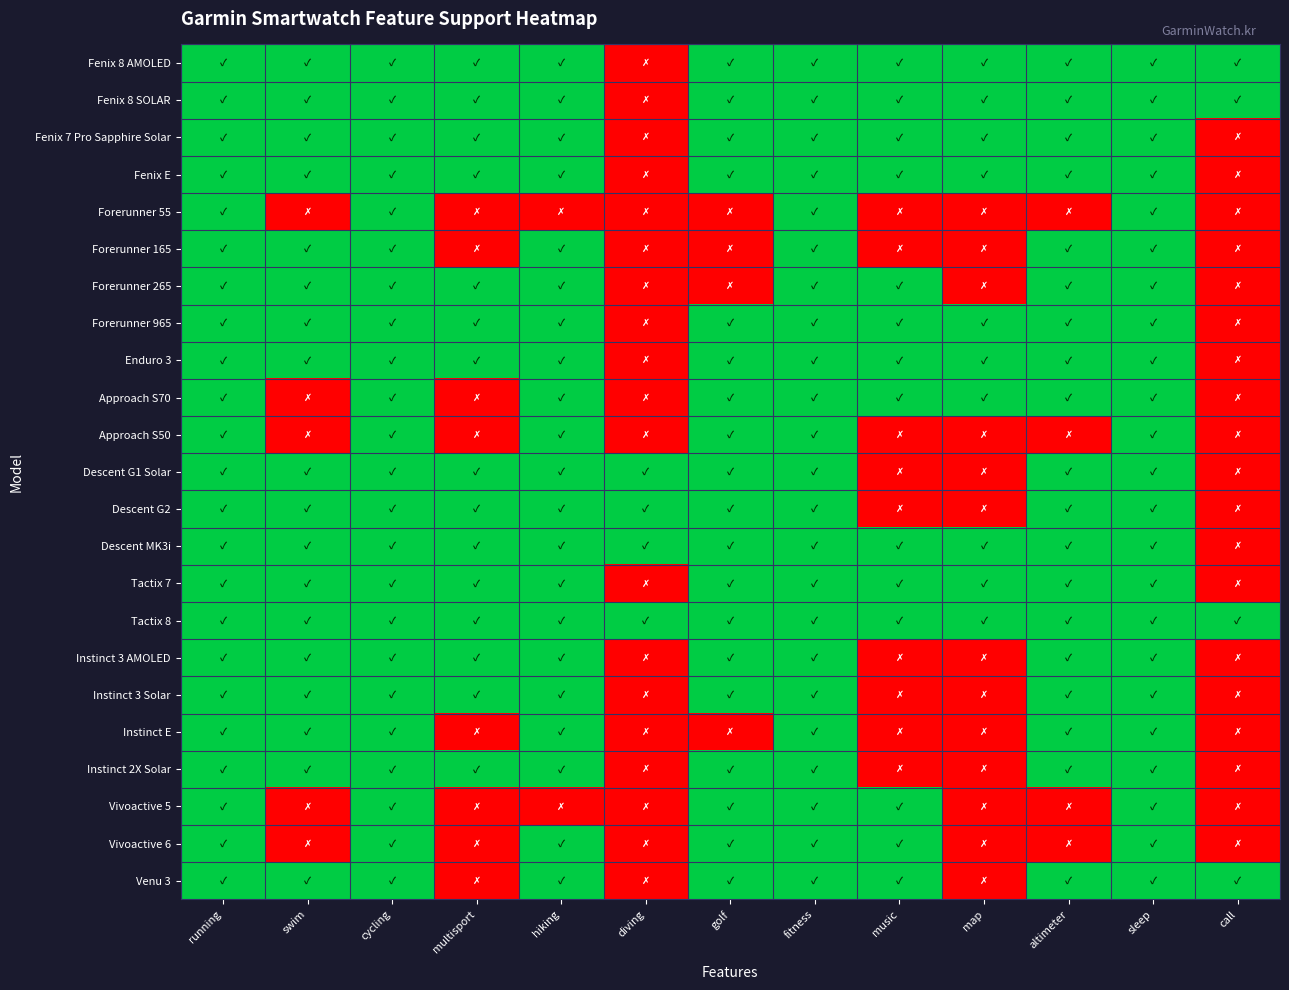

At hiking, list the series in order from smallest to largest.

Forerunner 55, Vivoactive 5, Fenix 8 AMOLED, Fenix 8 SOLAR, Fenix 7 Pro Sapphire Solar, Fenix E, Forerunner 165, Forerunner 265, Forerunner 965, Enduro 3, Approach S70, Approach S50, Descent G1 Solar, Descent G2, Descent MK3i, Tactix 7, Tactix 8, Instinct 3 AMOLED, Instinct 3 Solar, Instinct E, Instinct 2X Solar, Vivoactive 6, Venu 3